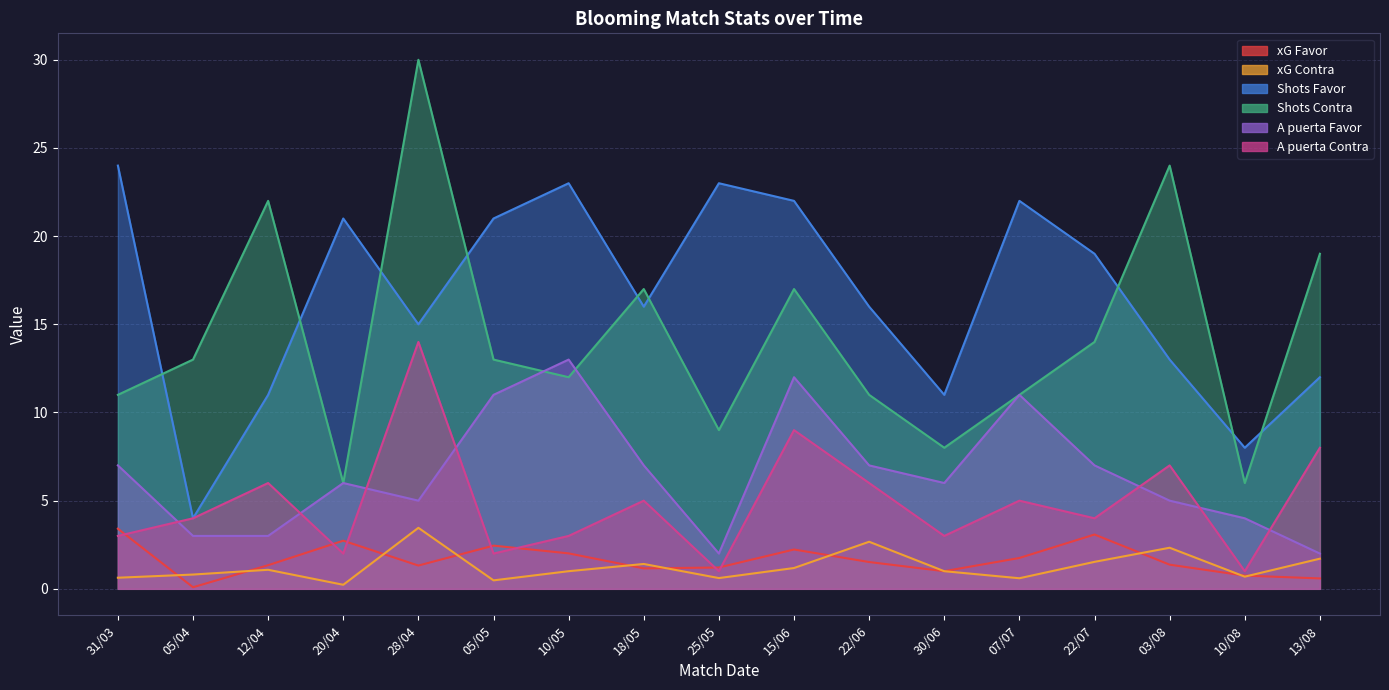

What are all the series names shown in the legend?

xG Favor, xG Contra, Shots Favor, Shots Contra, A puerta Favor, A puerta Contra